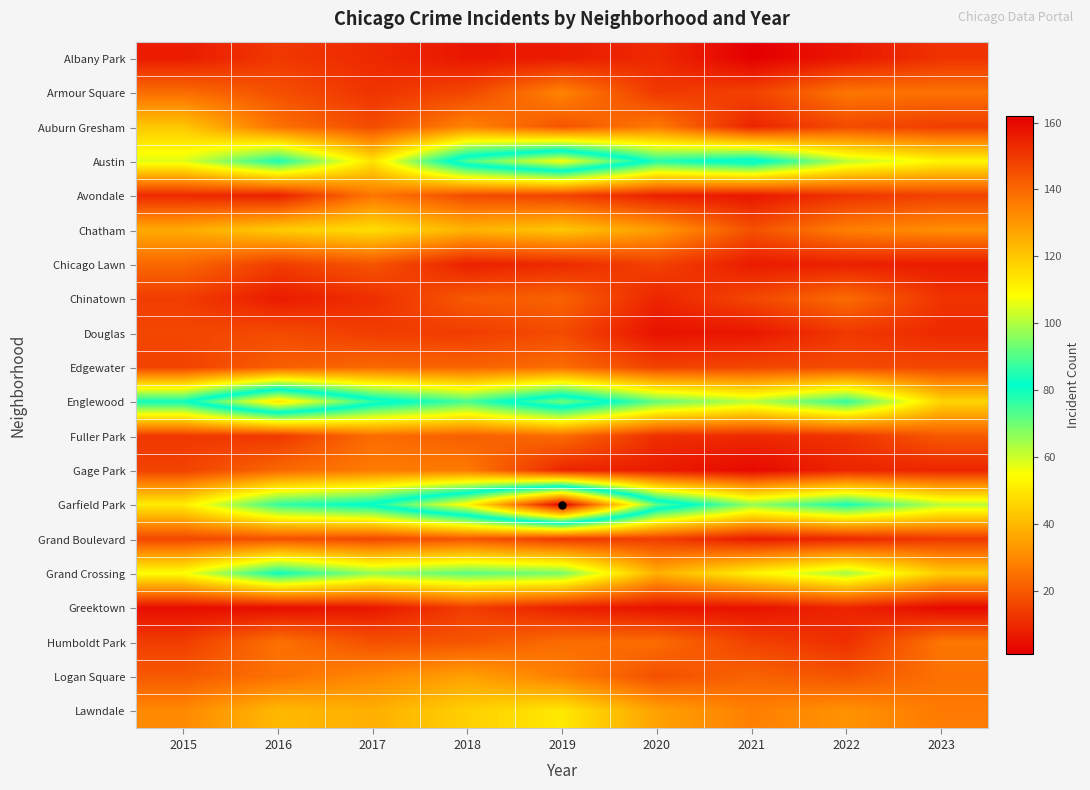

At which category does the chart reach its peak across all series?

2019